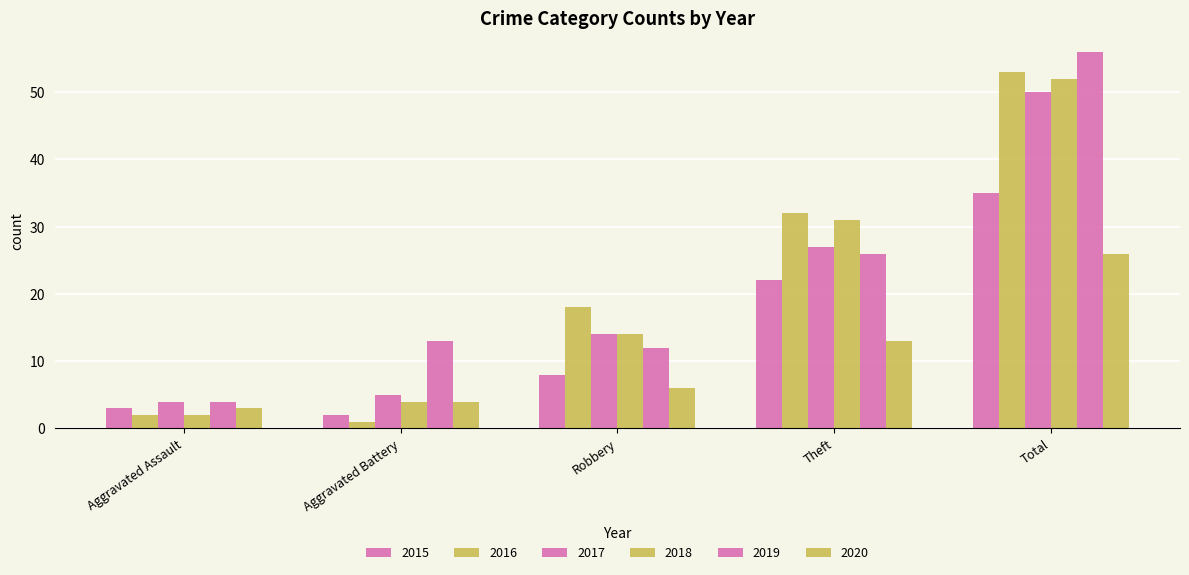

At which category is the sum across all series the highest?

Total